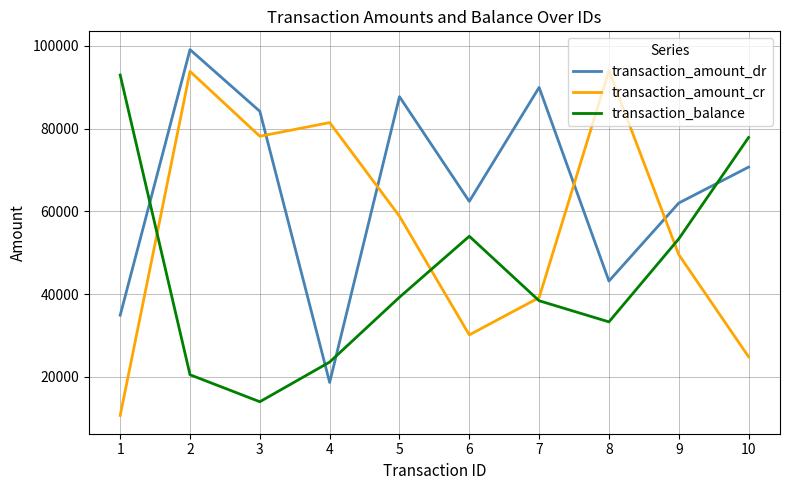

List the series in order of their overall mean, highest first.

transaction_amount_dr, transaction_amount_cr, transaction_balance